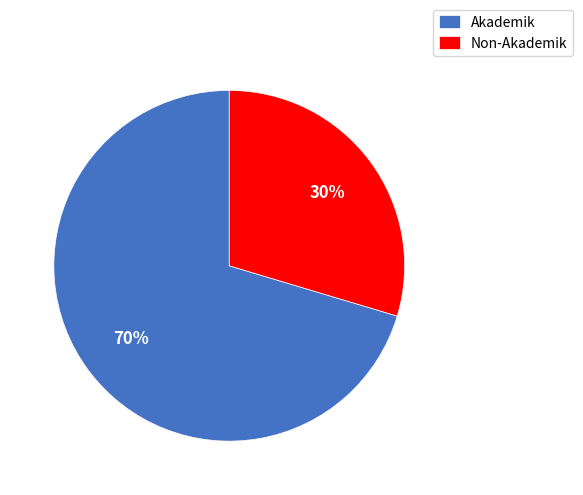

How many slices are in this pie chart?

2